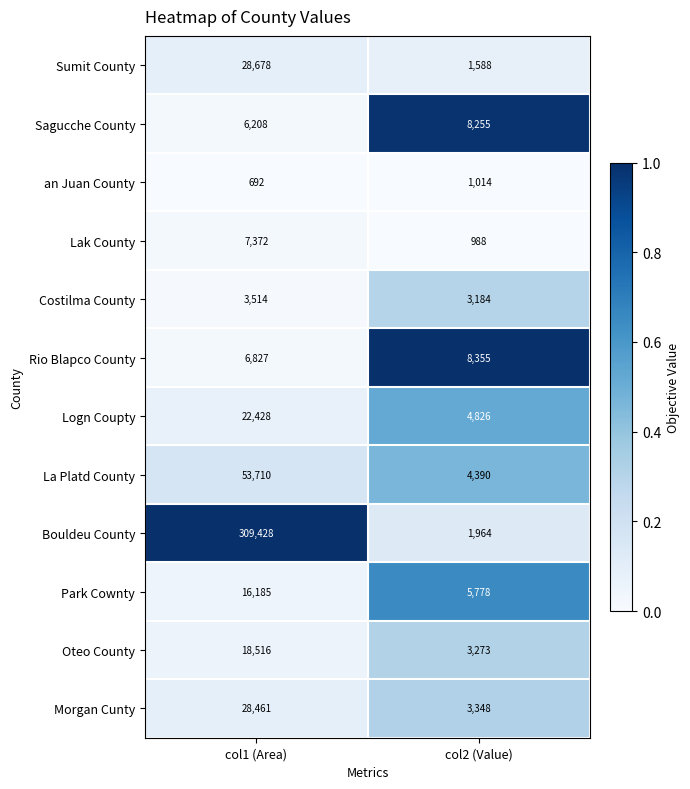

How many data points does each series have?

2